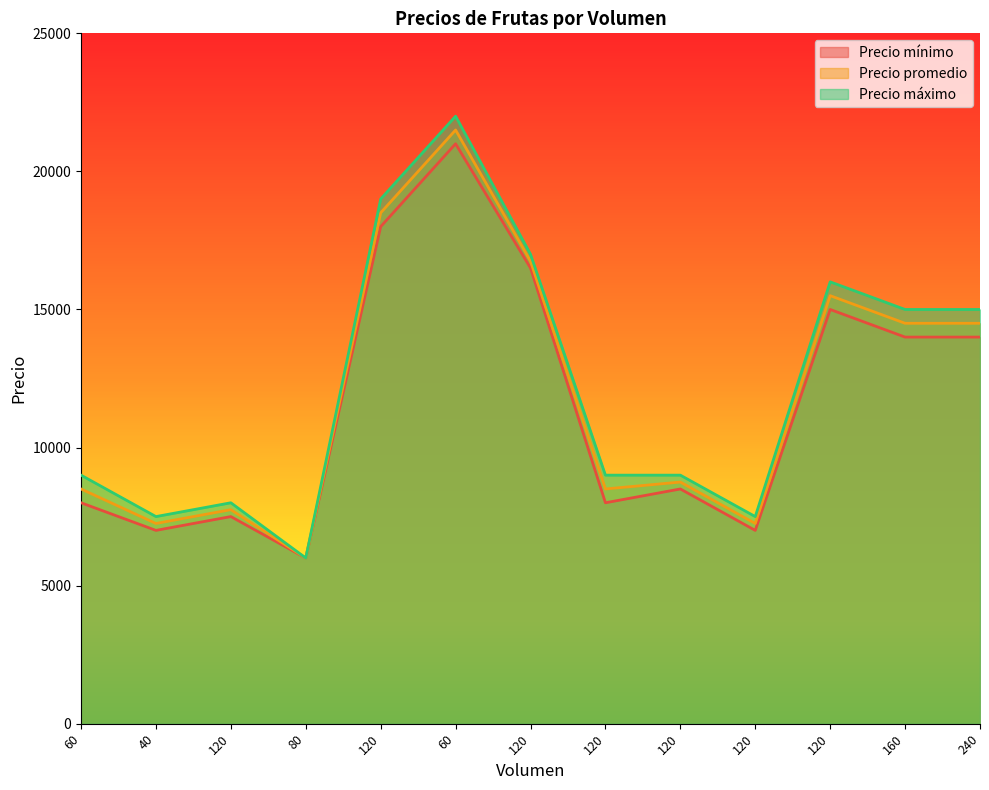

Which series has the widest spread of values?

Precio máximo